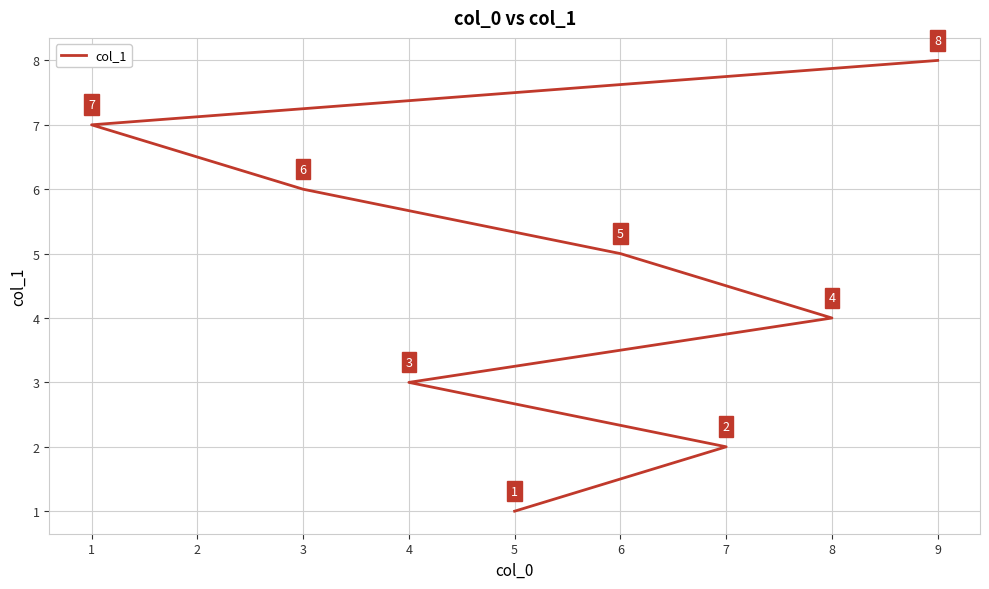

Which has a higher value, 1 or 7?

1